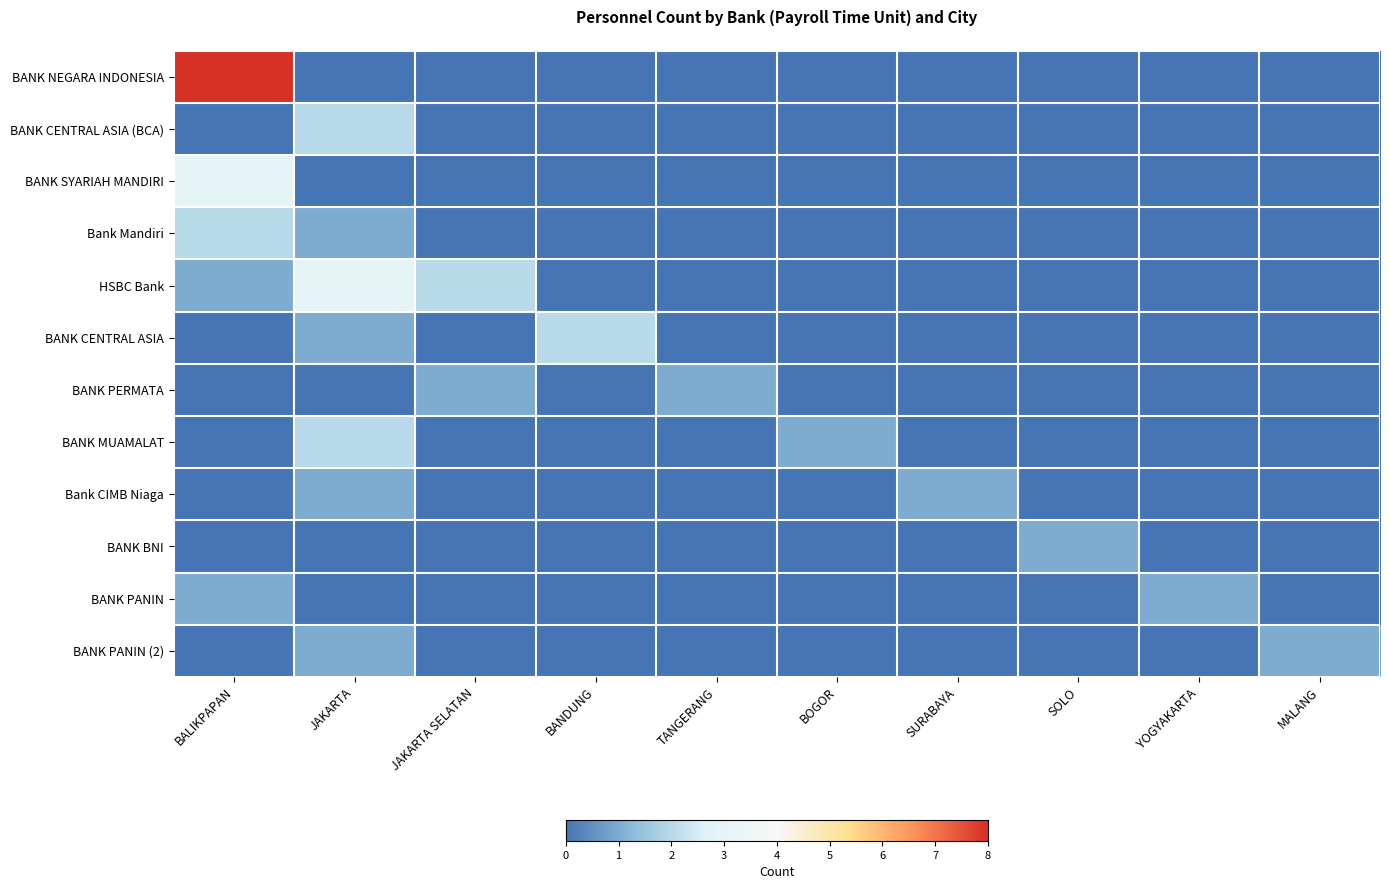

What is the spread (max minus min) of values at JAKARTA?

3